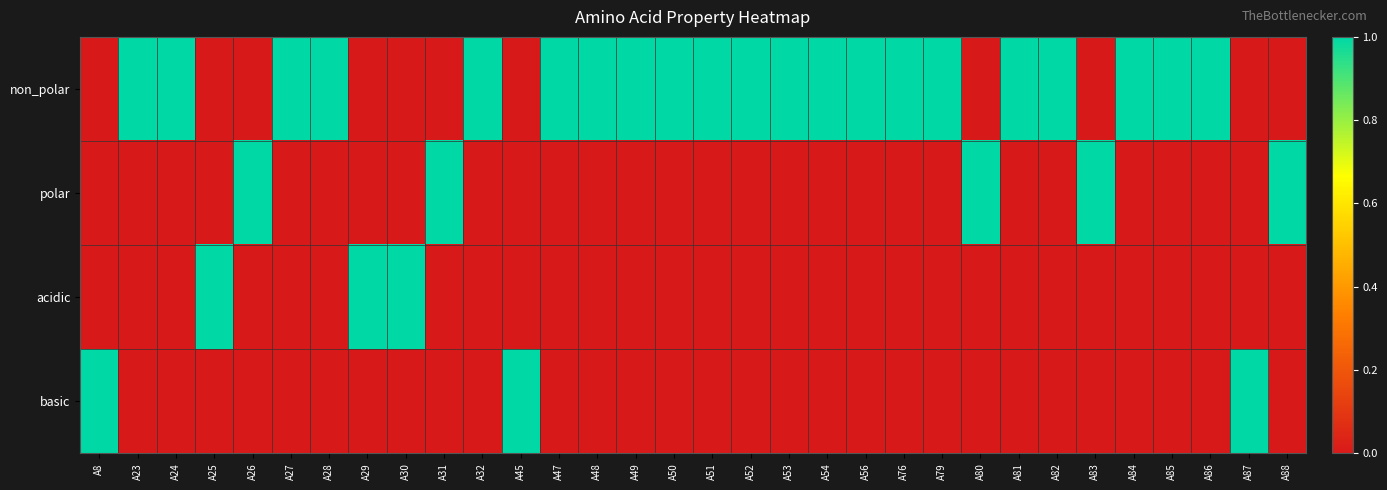

Reading left to right, what are all the values shown in this chart?

non_polar: A8=0	A23=1	A24=1	A25=0	A26=0	A27=1	A28=1	A29=0	A30=0	A31=0	A32=1	A45=0	A47=1	A48=1	A49=1	A50=1	A51=1	A52=1	A53=1	A54=1	A56=1	A76=1	A79=1	A80=0	A81=1	A82=1	A83=0	A84=1	A85=1	A86=1	A87=0	A88=0
polar: A8=0	A23=0	A24=0	A25=0	A26=1	A27=0	A28=0	A29=0	A30=0	A31=1	A32=0	A45=0	A47=0	A48=0	A49=0	A50=0	A51=0	A52=0	A53=0	A54=0	A56=0	A76=0	A79=0	A80=1	A81=0	A82=0	A83=1	A84=0	A85=0	A86=0	A87=0	A88=1
acidic: A8=0	A23=0	A24=0	A25=1	A26=0	A27=0	A28=0	A29=1	A30=1	A31=0	A32=0	A45=0	A47=0	A48=0	A49=0	A50=0	A51=0	A52=0	A53=0	A54=0	A56=0	A76=0	A79=0	A80=0	A81=0	A82=0	A83=0	A84=0	A85=0	A86=0	A87=0	A88=0
basic: A8=1	A23=0	A24=0	A25=0	A26=0	A27=0	A28=0	A29=0	A30=0	A31=0	A32=0	A45=1	A47=0	A48=0	A49=0	A50=0	A51=0	A52=0	A53=0	A54=0	A56=0	A76=0	A79=0	A80=0	A81=0	A82=0	A83=0	A84=0	A85=0	A86=0	A87=1	A88=0